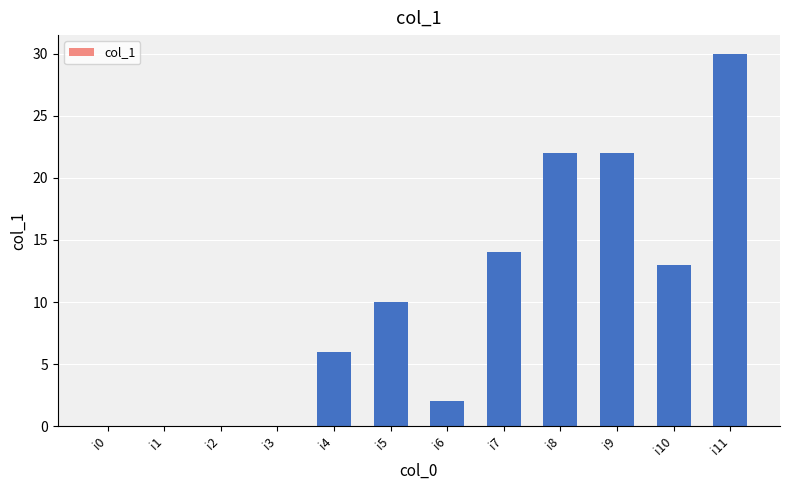

What is the sum of all values?

119